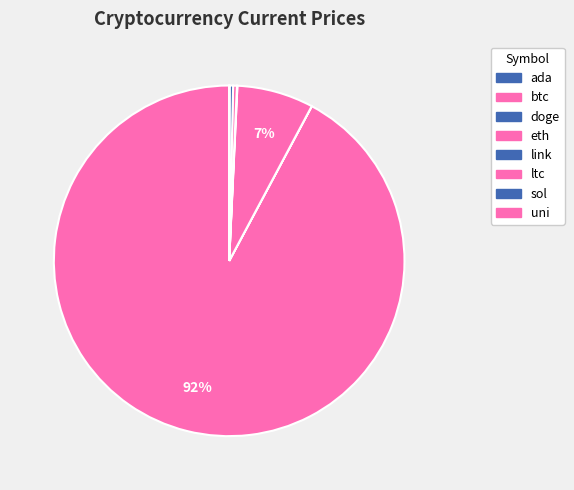

The btc slice represents 92% of the pie. True or false?

True